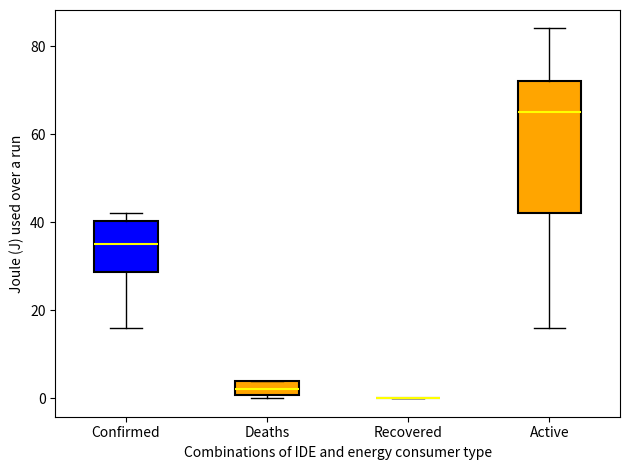

Reading left to right, transcribe this box plot: for each box, give where its median line is, the range the box spans, and where its two whiskers end, as read against the y-axis. The values are not printed on the chart, so give them approximately, as read against the axis.

Confirmed: median 36, box 28 to 40, whiskers 16 to 42
Deaths: median 2, box 0 to 4, whiskers 0 (just below the box's lower edge) to 4
Recovered: box collapsed to a line at 0, whiskers 0 to 0
Active: median 66, box 42 to 72, whiskers 16 to 84